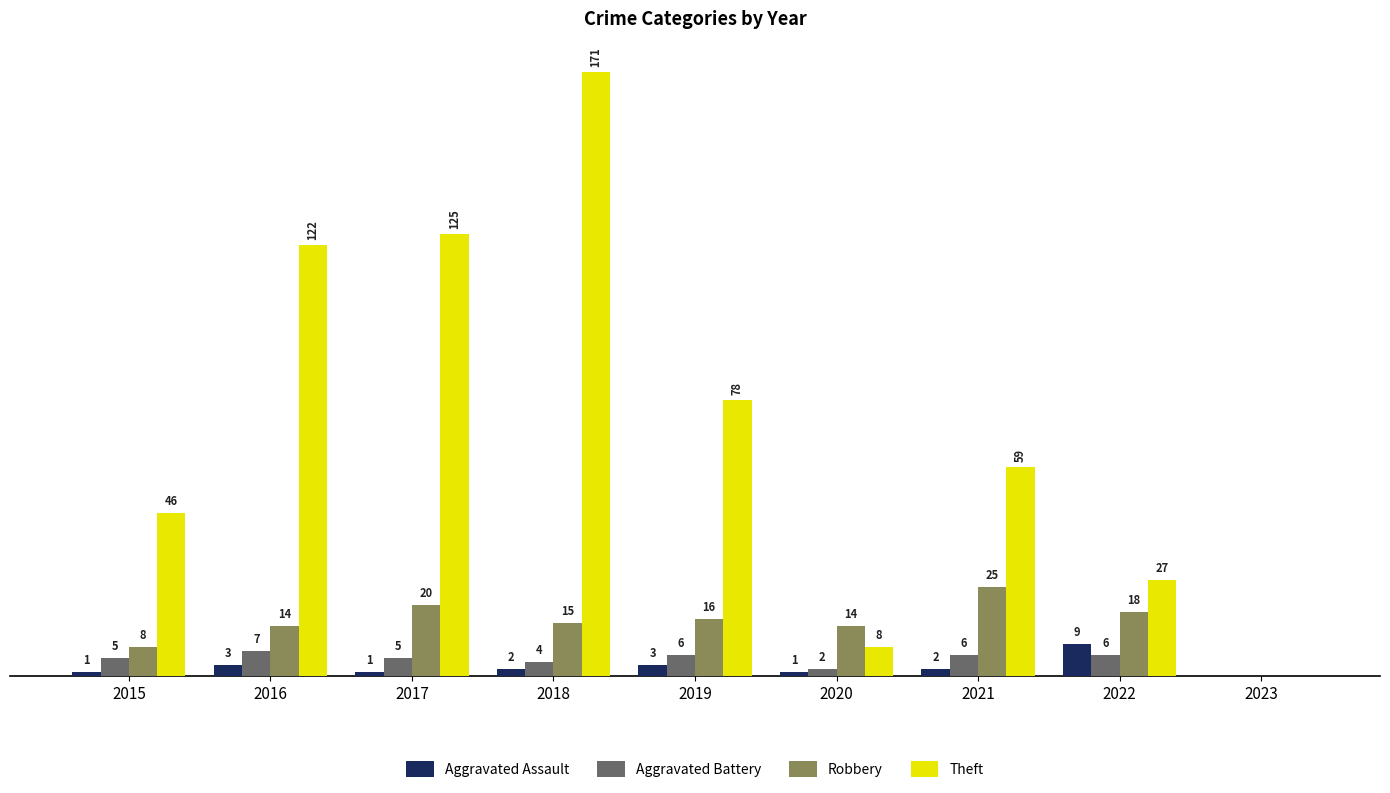

Is the value of Theft at 2020 greater than the value of Aggravated Battery at 2019?

Yes